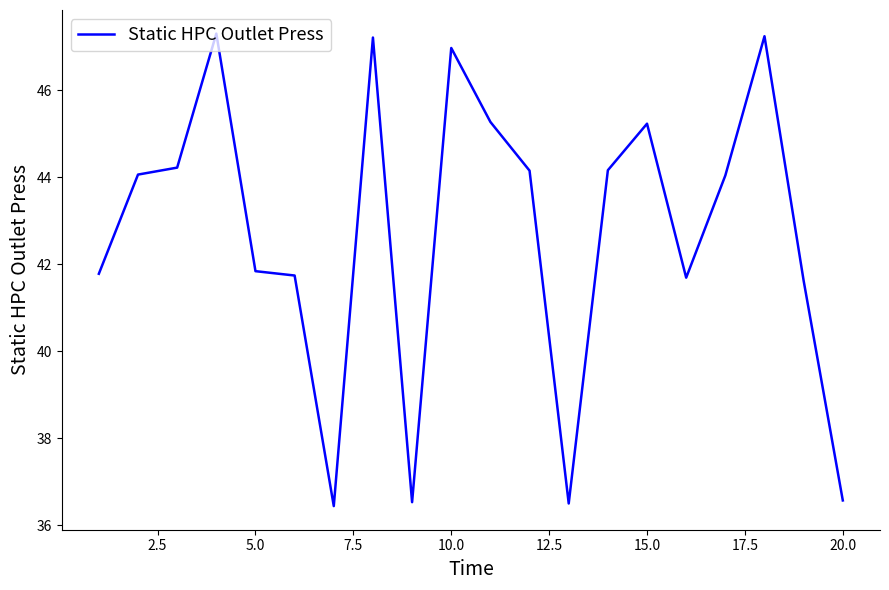

What is the difference between the maximum and second lowest values?

10.8